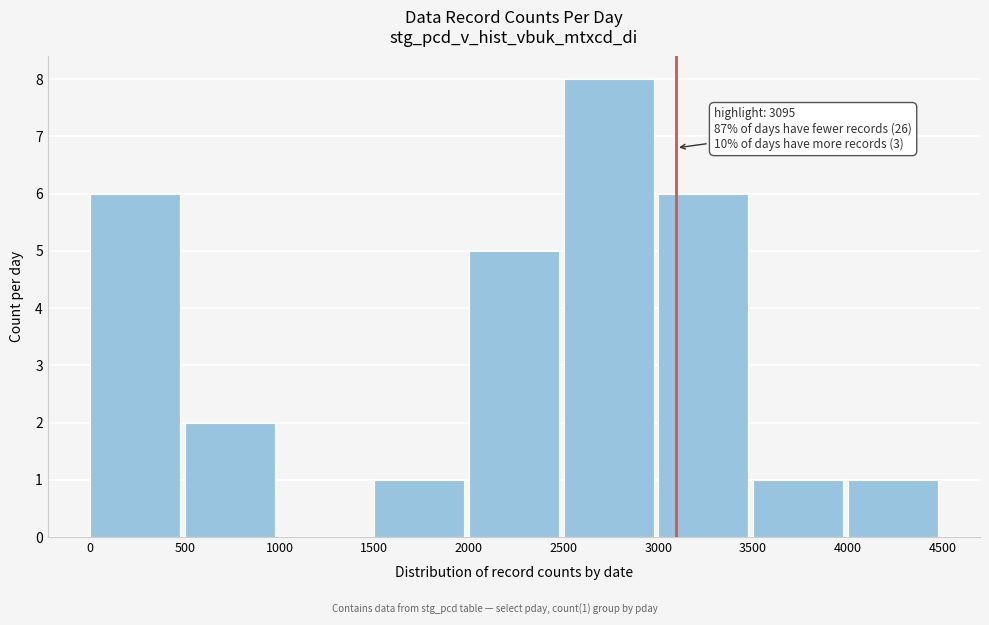

Which range on the x-axis has the tallest bar?

2500 to 3000